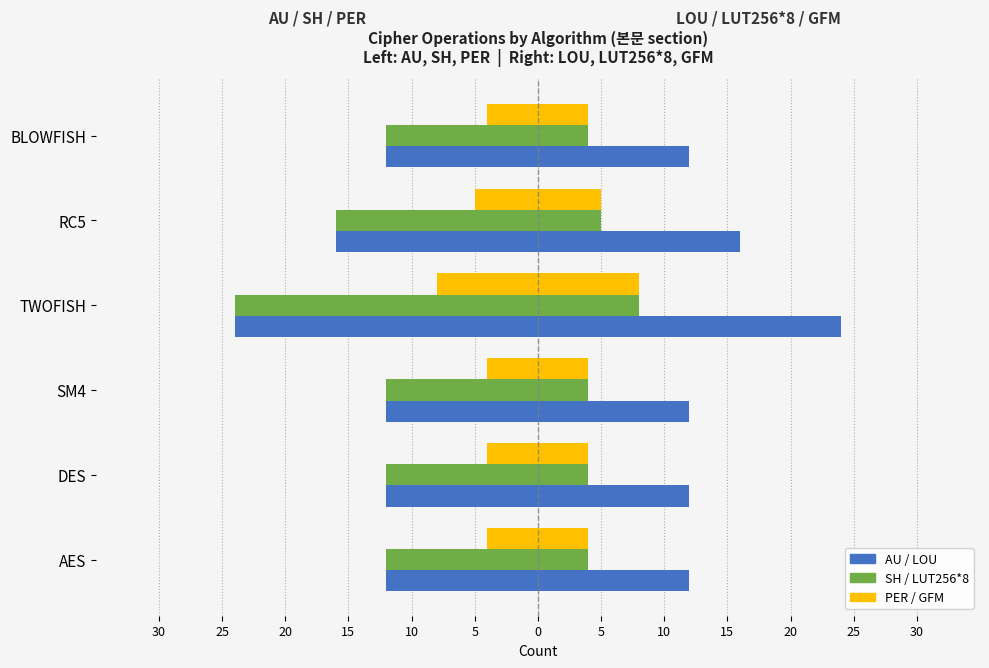

What is the value of the SH bar at the 4th from the left?

-24